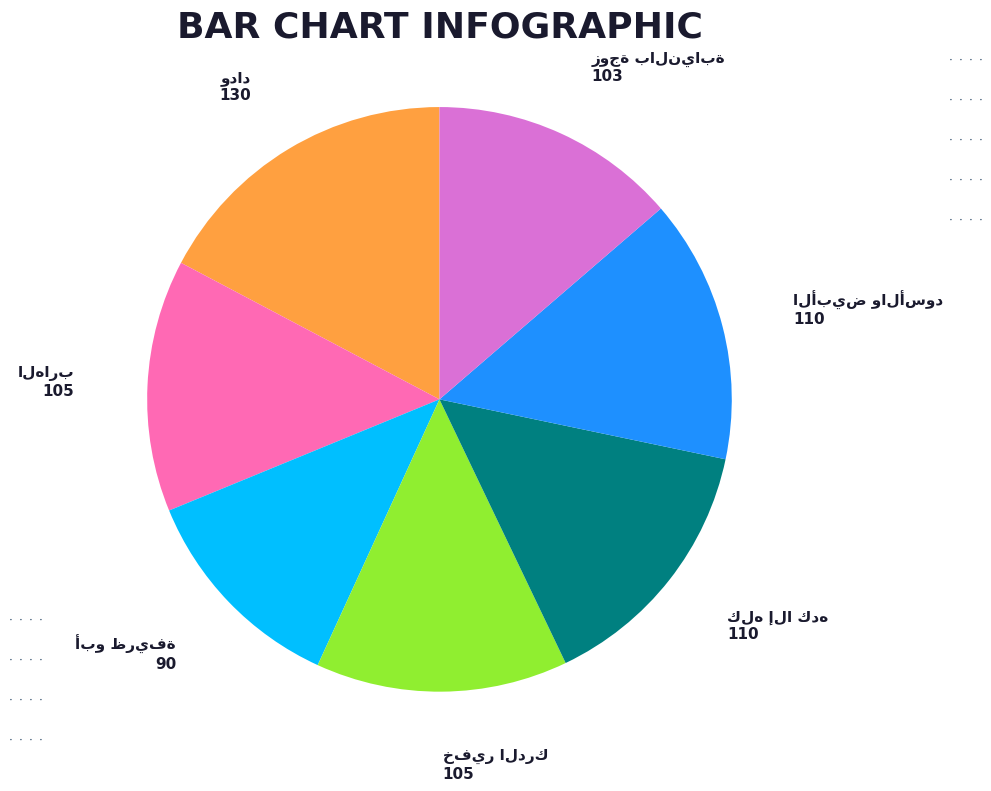

Is there any slice that represents more than half of the pie?

No